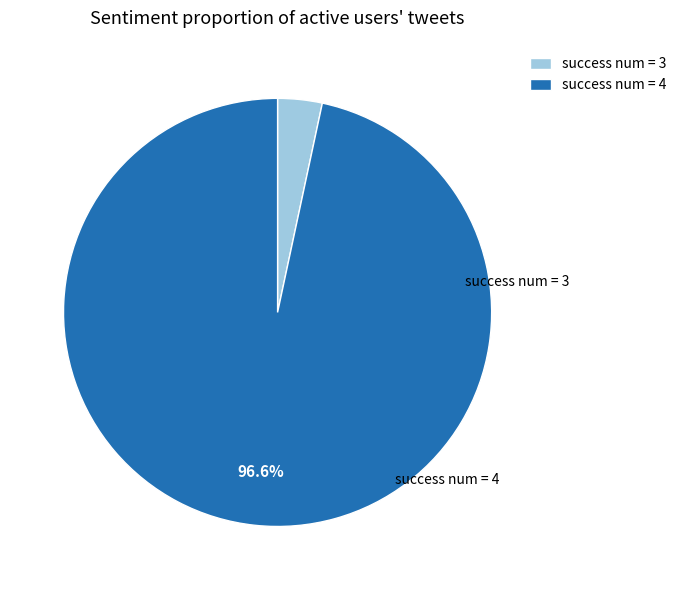

What is the smallest slice in the pie chart?

success num = 3